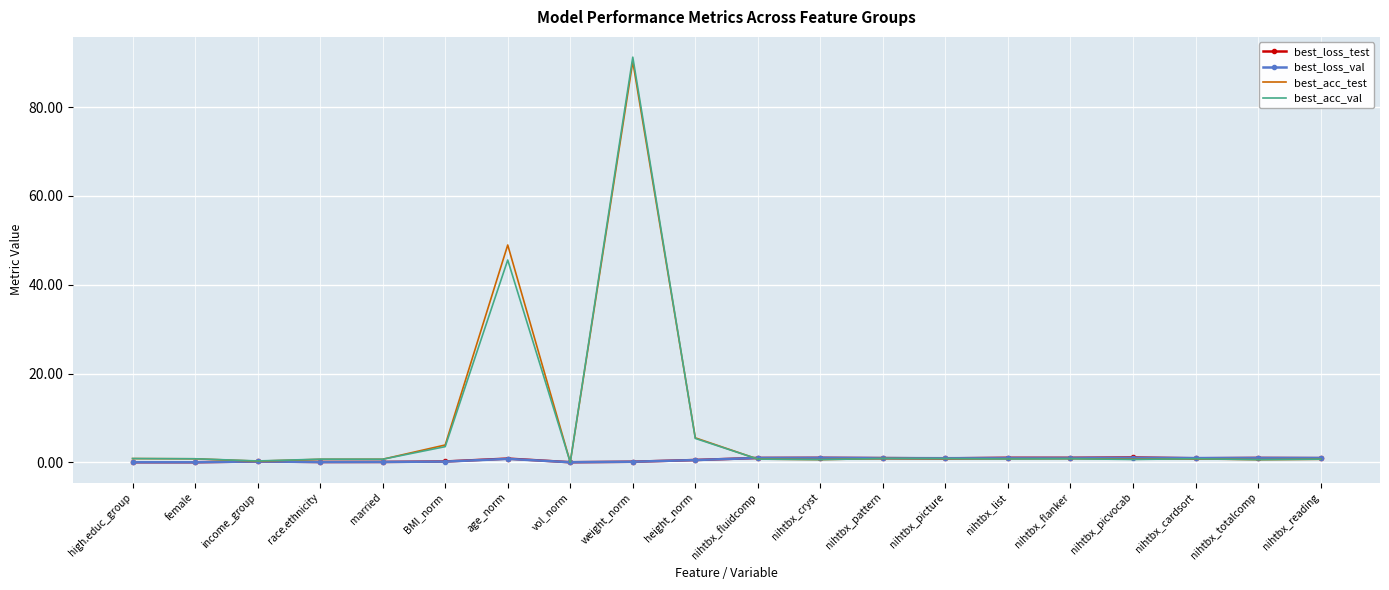

What are all the series names shown in the legend?

best_loss_test, best_loss_val, best_acc_test, best_acc_val